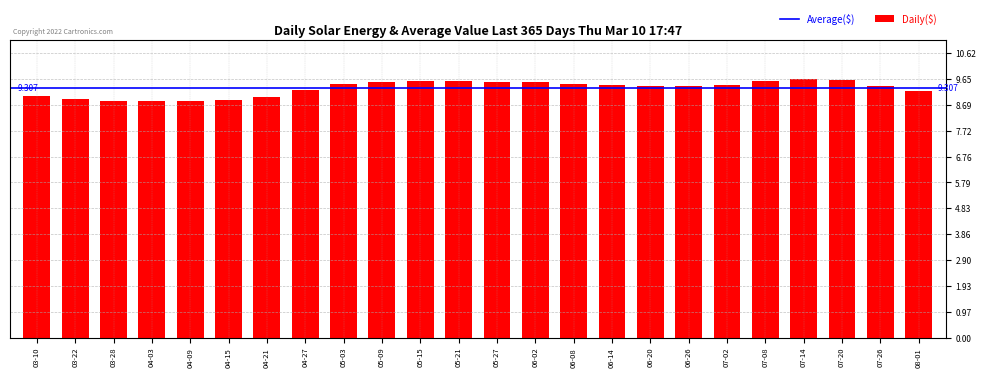

Does the chart contain any negative values?

No